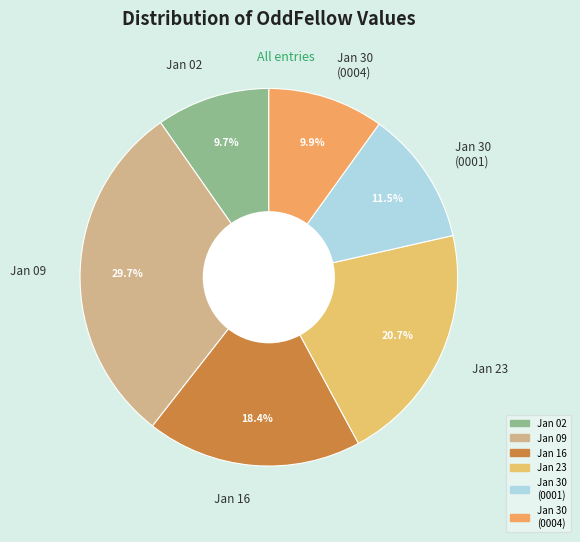

How much of the chart is everything except Jan 30 (0001)?

88.5%